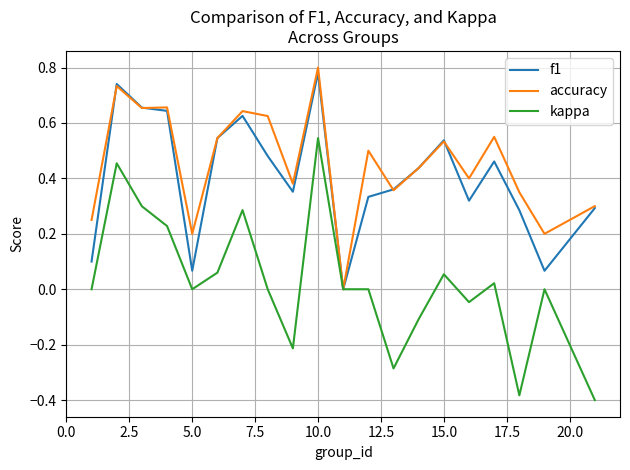

True or false: accuracy has more than 2 points higher than both neighbors.

True